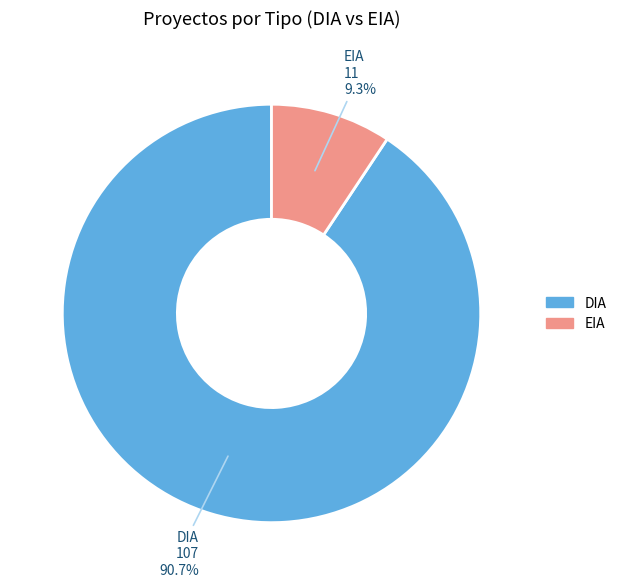

Which has a higher value, EIA or DIA?

DIA